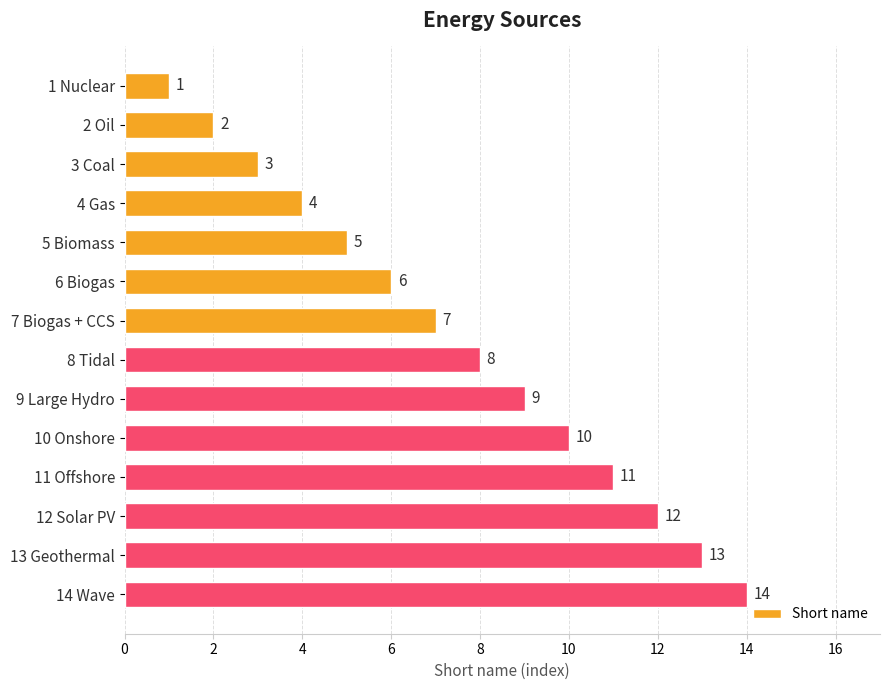

What is the smallest value displayed?

1